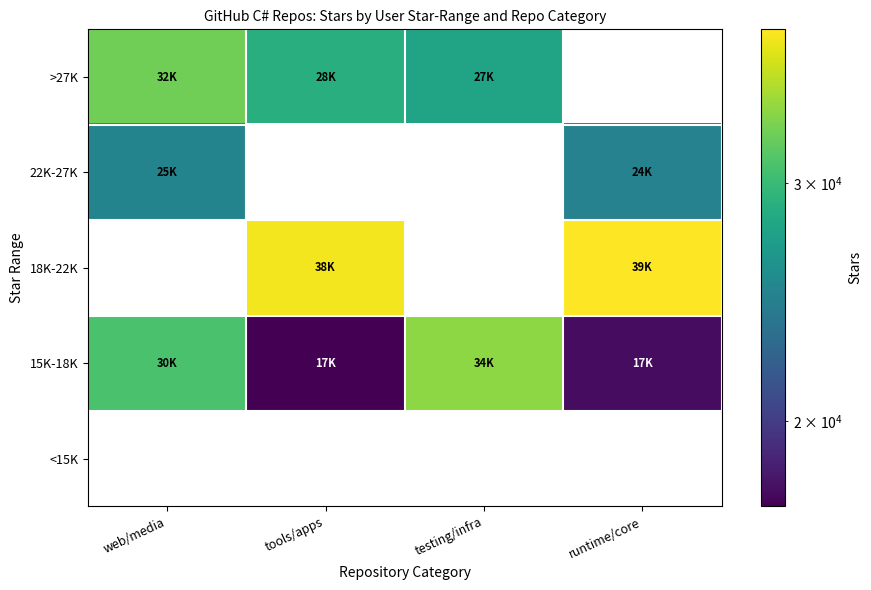

Which category has the lowest value in the >27K series?

testing/infra